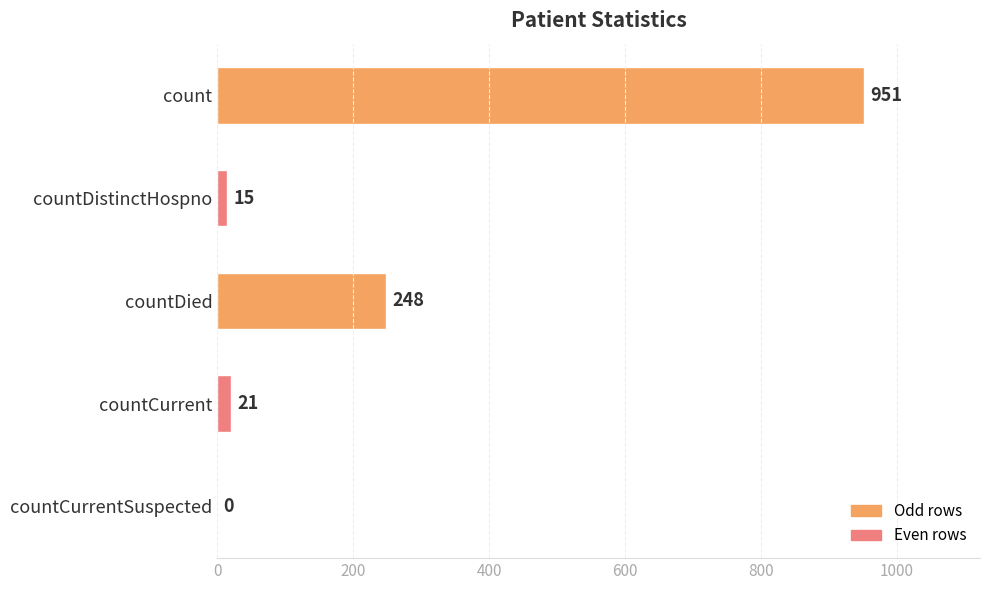

Reading top to bottom, what are all the values shown in this chart?

count=951	countDistinctHospno=15	countDied=248	countCurrent=21	countCurrentSuspected=0